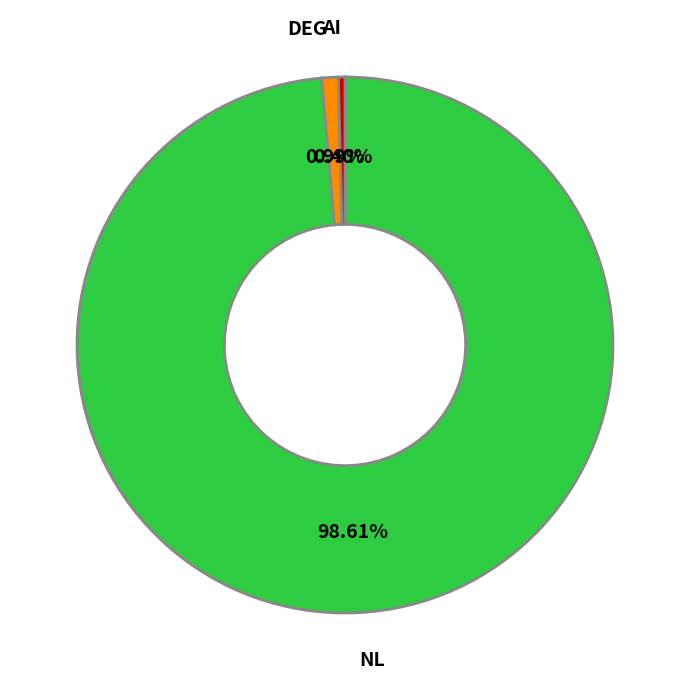

Does AI represent more than half of the total?

No